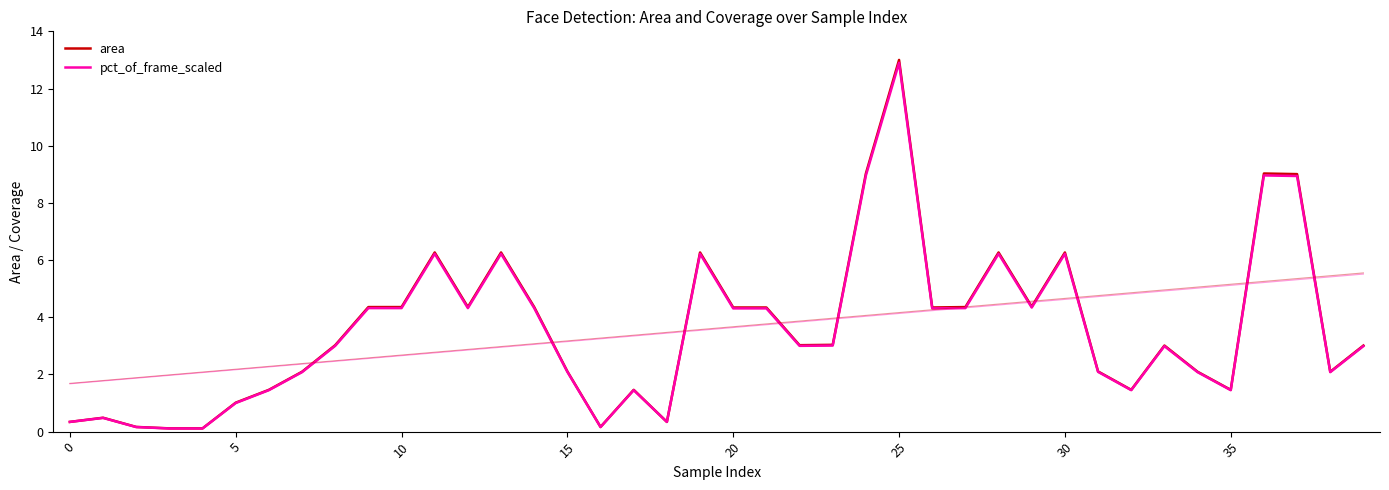

True or false: area and pct_of_frame_scaled intersect in this chart.

False